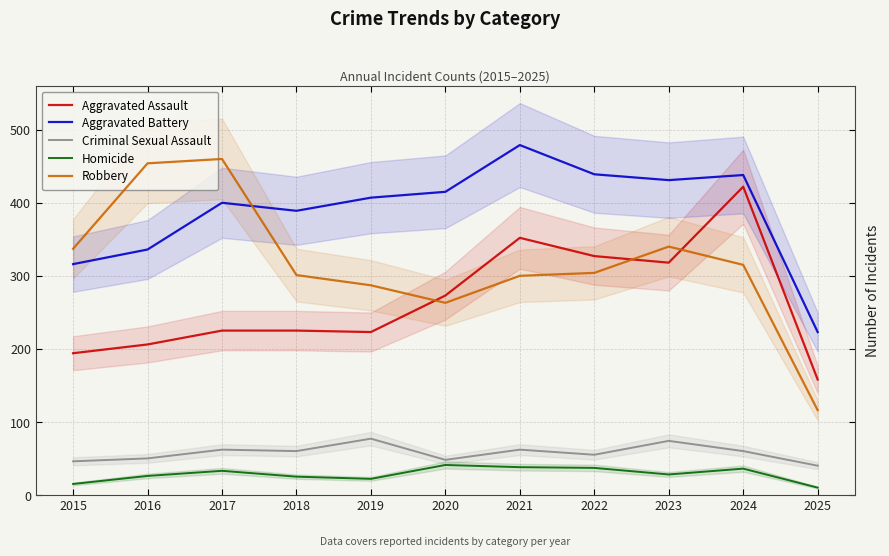

What is the average value of the Robbery series?

316